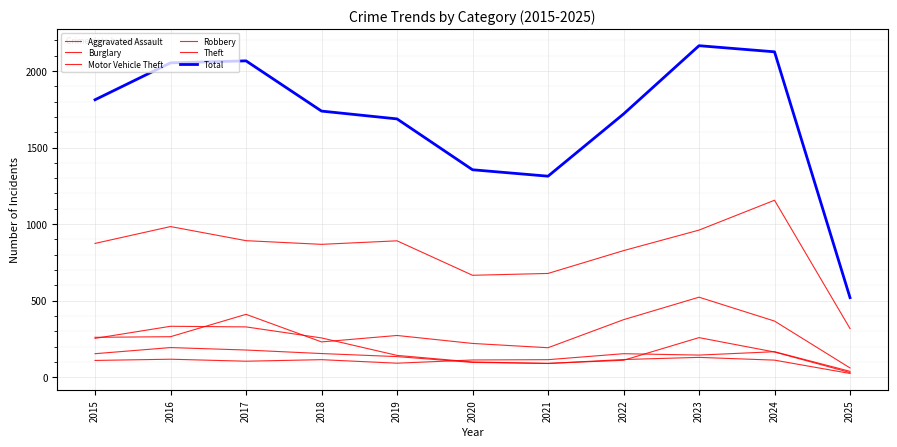

At which label is Burglary closest to 179?

2019